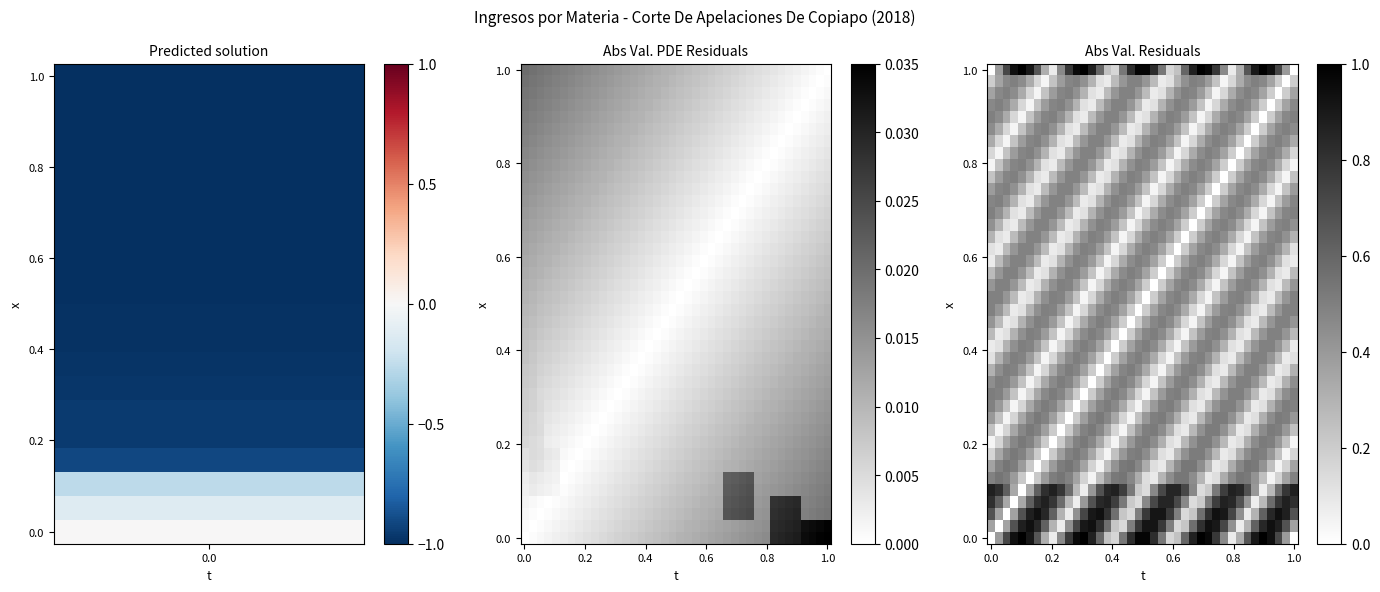

Which label corresponds to the largest value in the chart?

4